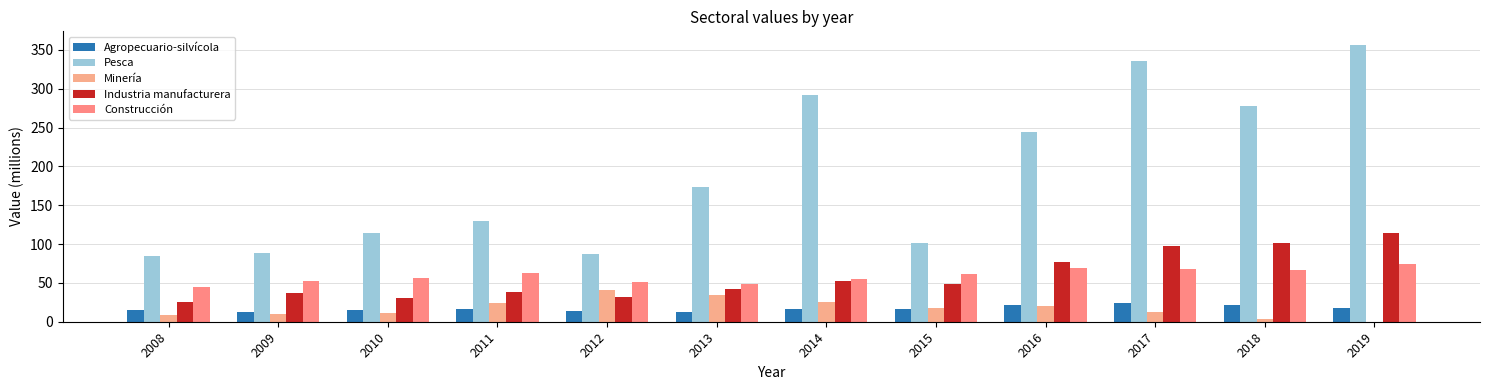

What is the value of the Minería bar at the 7th from the left?

25